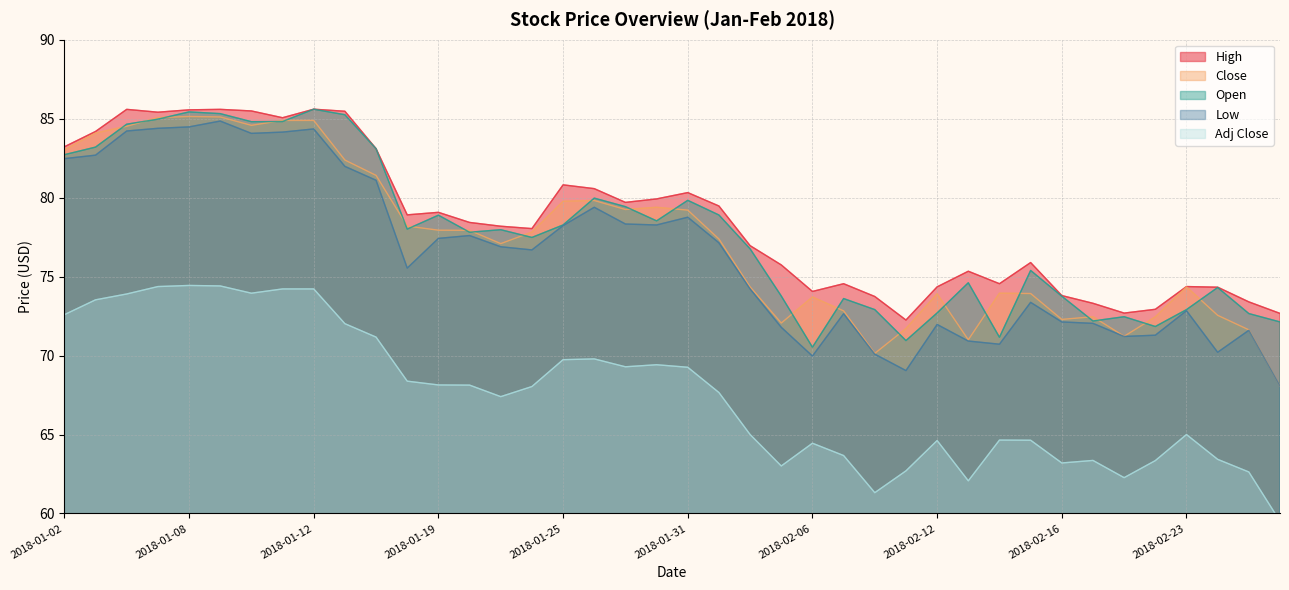

What is the maximum value for Low?

84.8